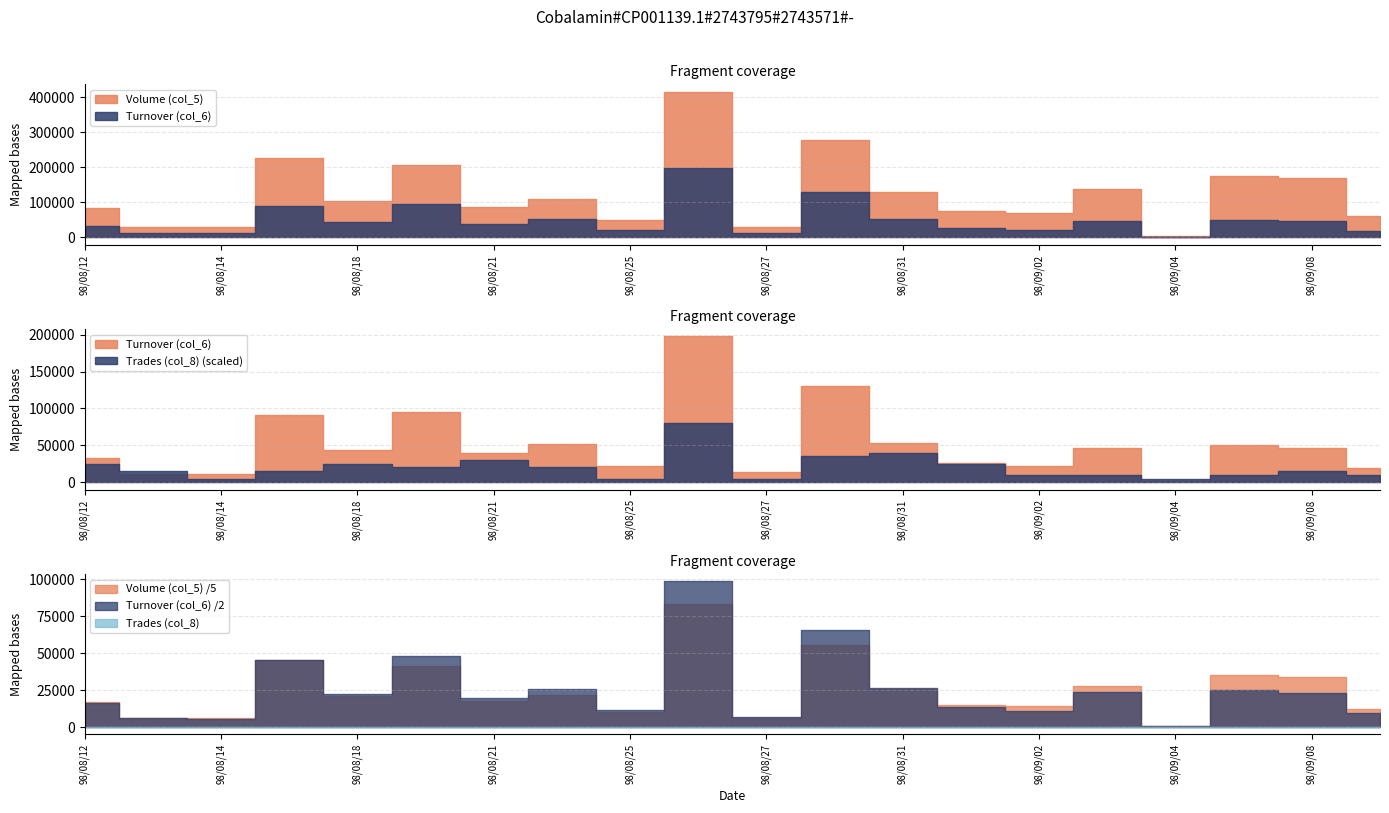

What position from the left is 98/08/26?

10